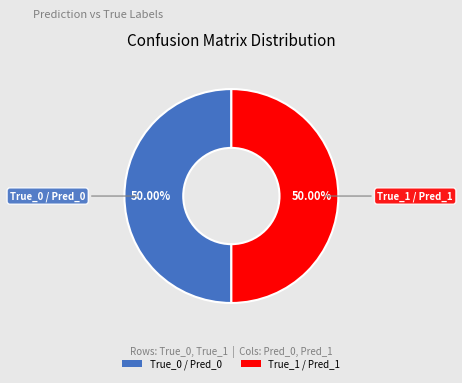

What is the ratio of the value at True_1 / Pred_1 to the value at True_0 / Pred_0?

1.0